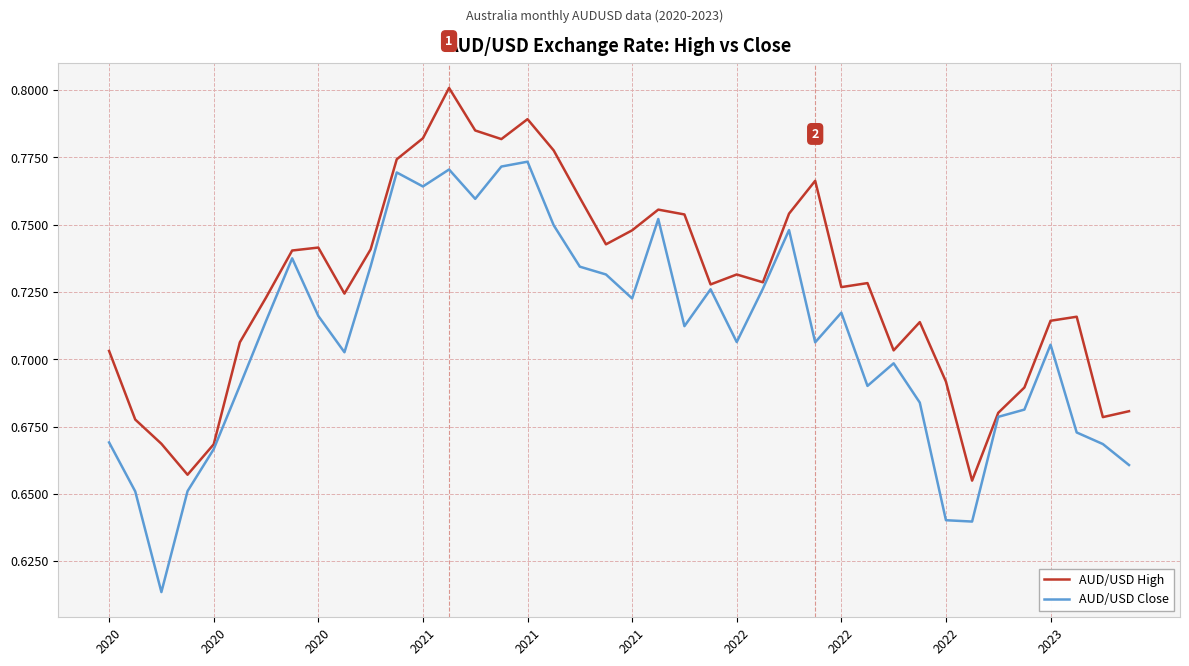

Which series has the widest spread of values?

AUD/USD Close